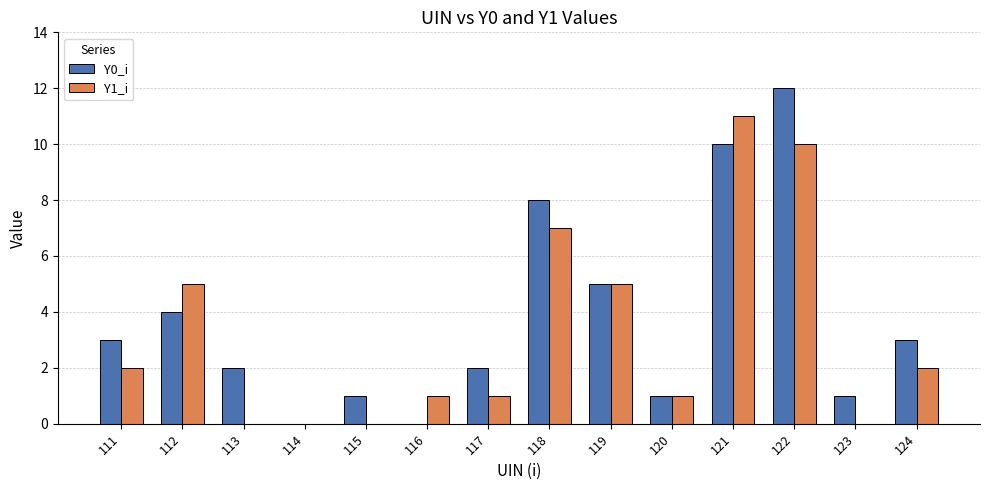

Are the bars grouped side by side (vs. stacked)?

Yes